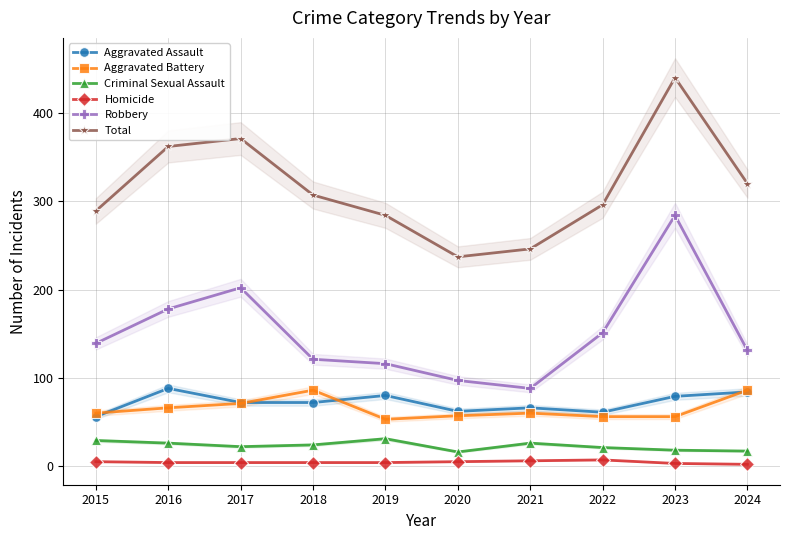

The Homicide series shows 3 at 2021. True or false?

False